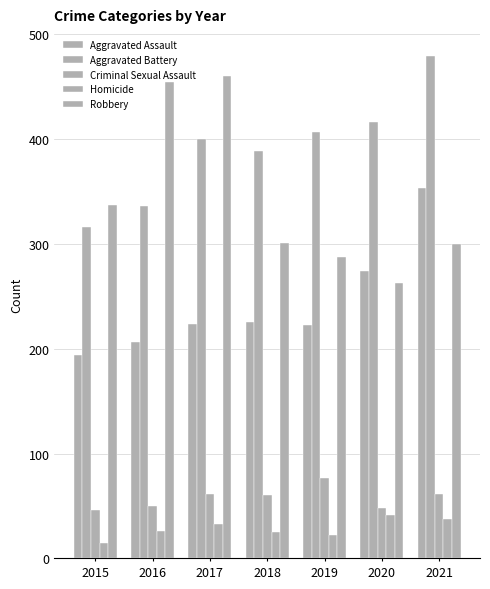

Rank the series by their maximum value, from lowest to highest.

Homicide, Criminal Sexual Assault, Aggravated Assault, Robbery, Aggravated Battery